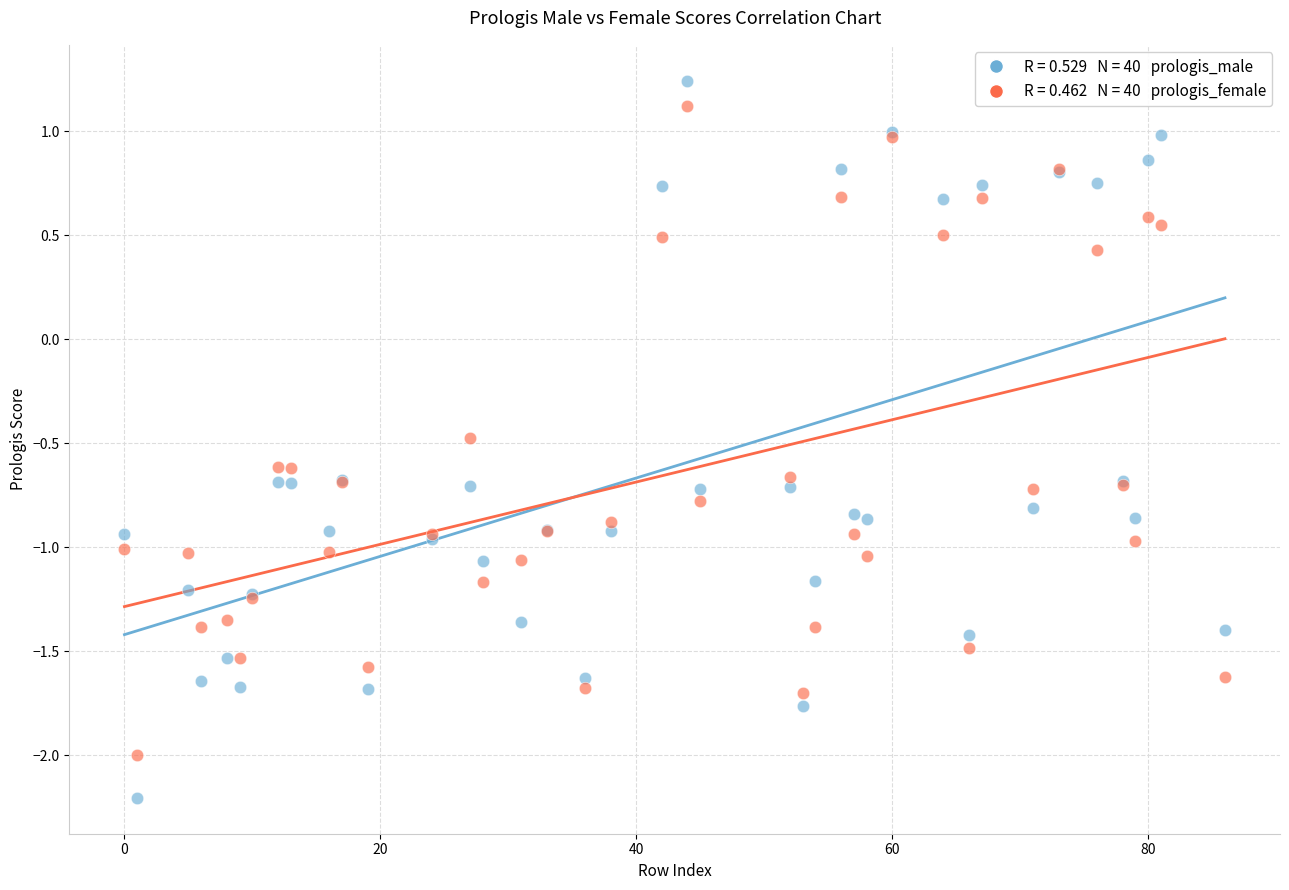

Across all series, what Y value is closest to 0?

0.4